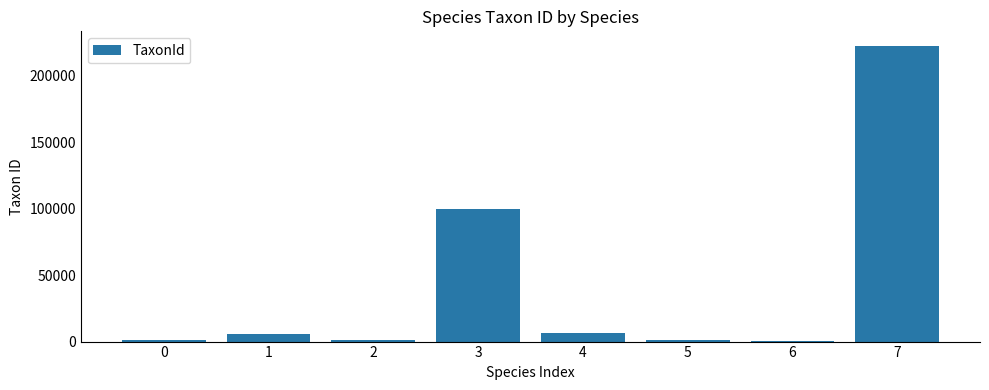

What is the maximum value shown in the chart?

222412